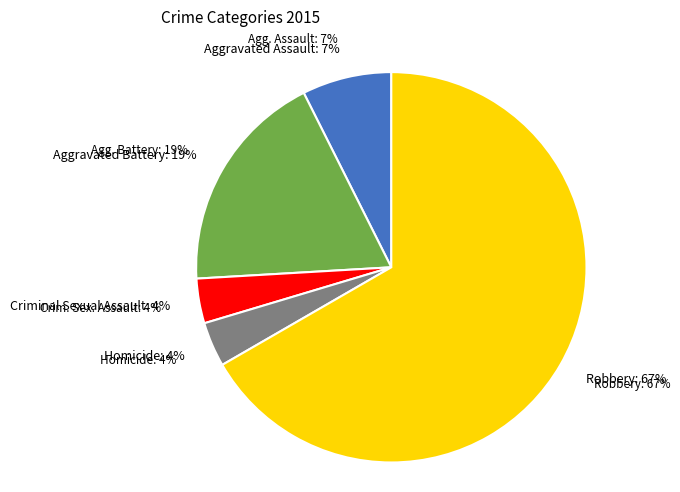

Is the sum of Aggravated Assault and Robbery greater than half?

Yes